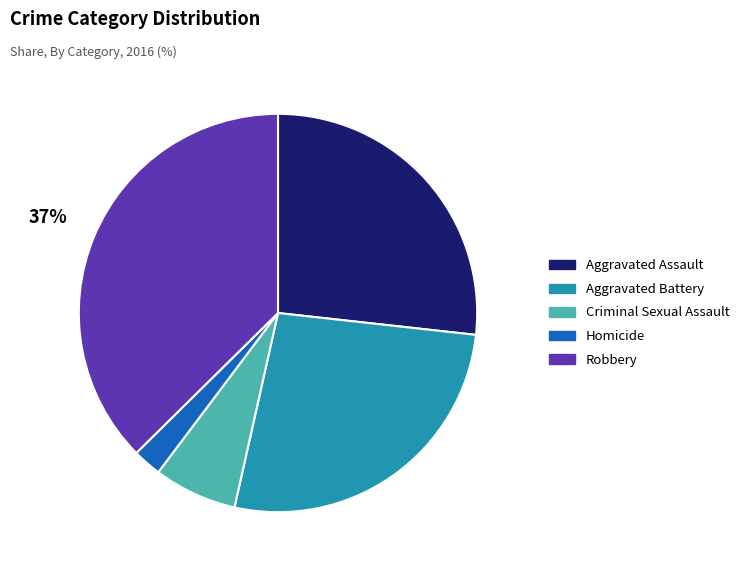

To the nearest percent, what is the combined percentage of Homicide and Aggravated Battery?

29%